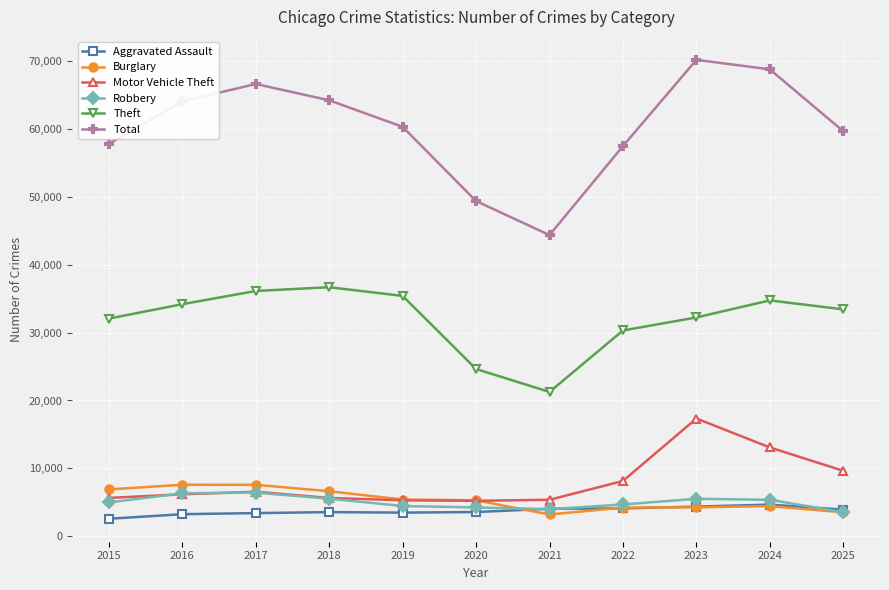

True or false: Aggravated Assault has more than 1 interior local peaks.

True